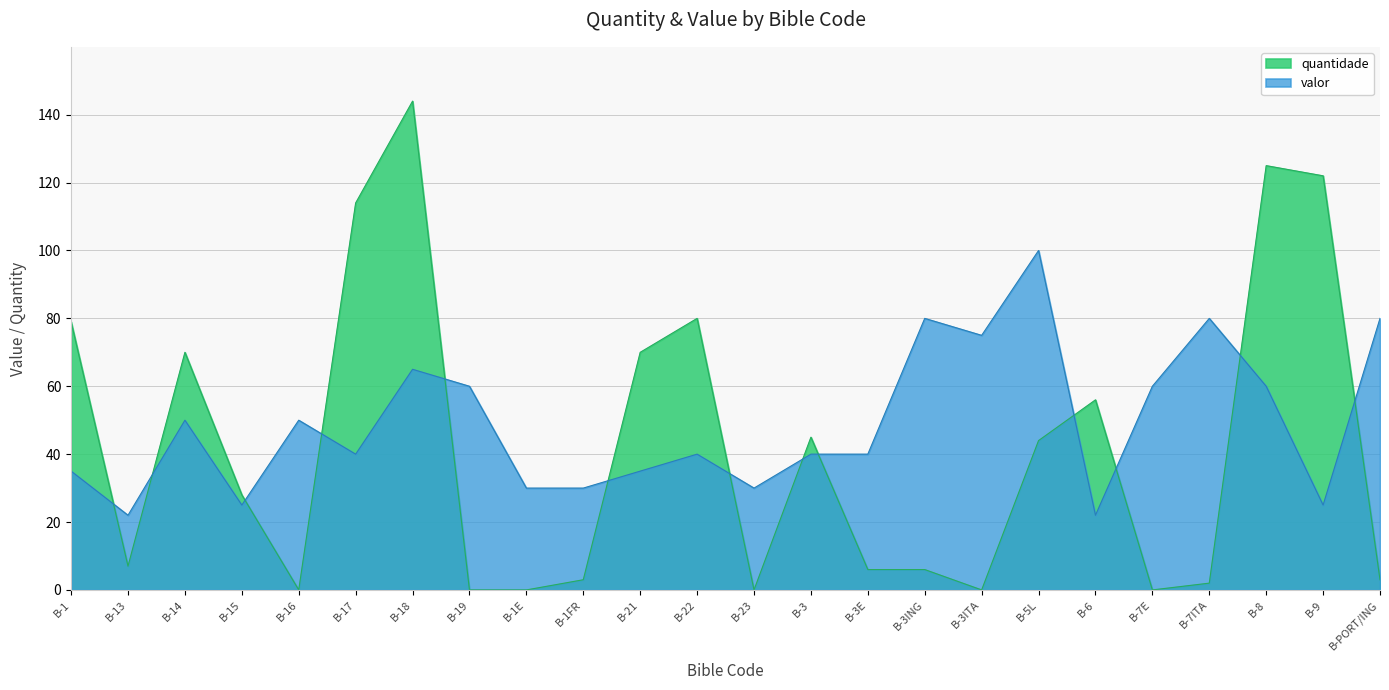

Reading left to right, transcribe all the data shown in this chart.

valor: B-1=35	B-13=22	B-14=50	B-15=25	B-16=50	B-17=40	B-18=65	B-19=60	B-1E=30	B-1FR=30	B-21=35	B-22=40	B-23=30	B-3=40	B-3E=40	B-3ING=80	B-3ITA=75	B-5L=100	B-6=22	B-7E=60	B-7ITA=80	B-8=60	B-9=25	B-PORT/ING=80
quantidade: B-1=79	B-13=7	B-14=70	B-15=28	B-16=0	B-17=114	B-18=144	B-19=0	B-1E=0	B-1FR=3	B-21=70	B-22=80	B-23=0	B-3=45	B-3E=6	B-3ING=6	B-3ITA=0	B-5L=44	B-6=56	B-7E=0	B-7ITA=2	B-8=125	B-9=122	B-PORT/ING=3